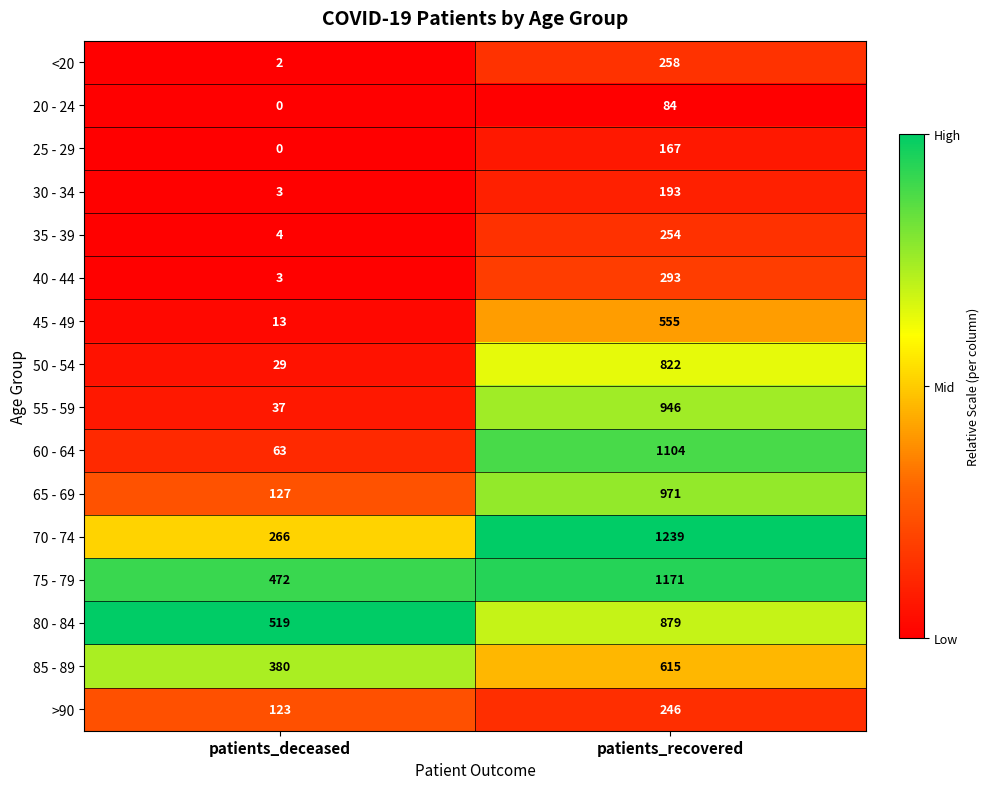

Which category has the highest value across all series?

patients_recovered